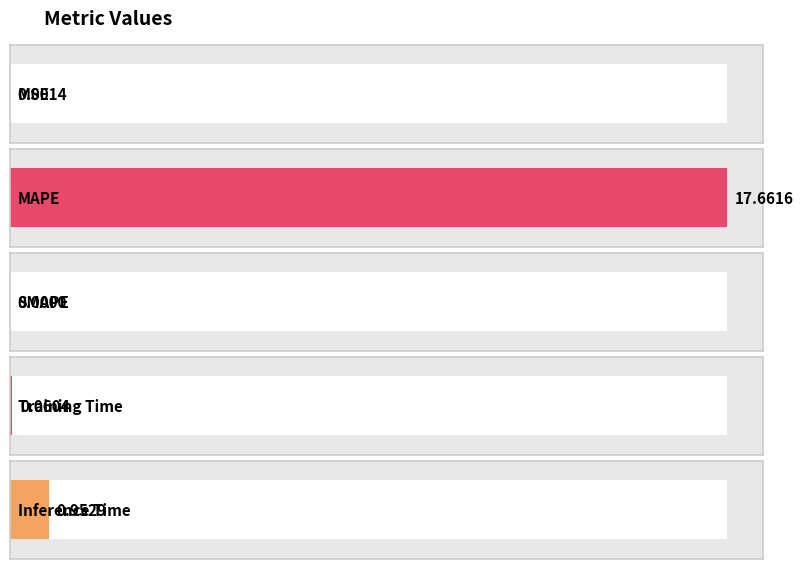

What is the change in value from MAPE to Inference Time?

-16.7